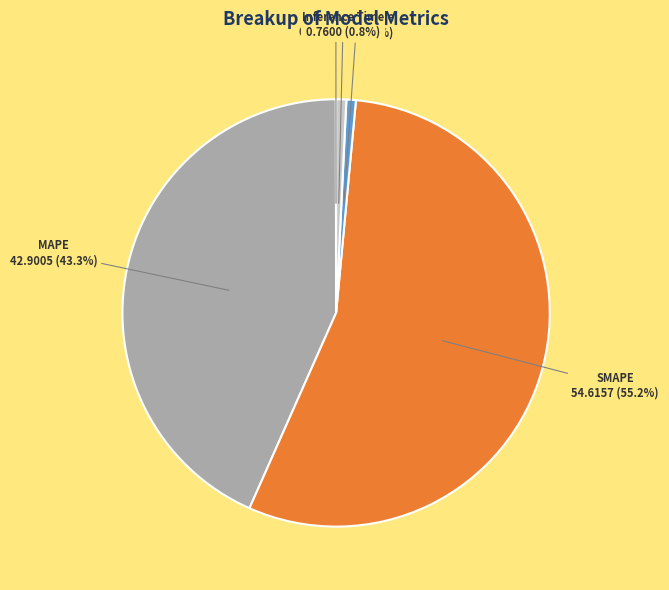

How much of the chart is everything except Inference Time?

99.2%